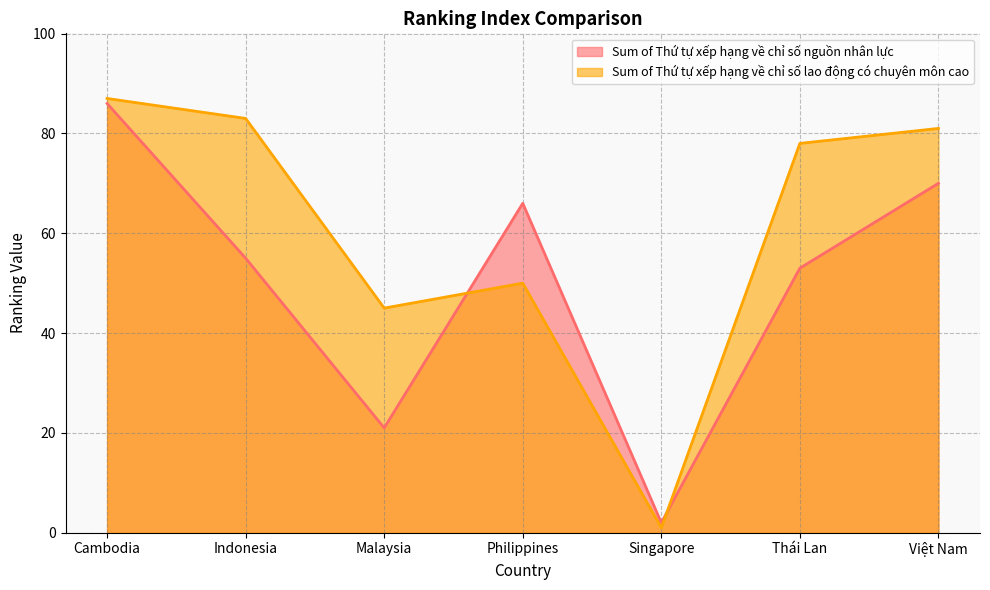

What is the lowest value of the Sum of Thứ tự xếp hạng về chỉ số lao động có chuyên môn cao series?

1